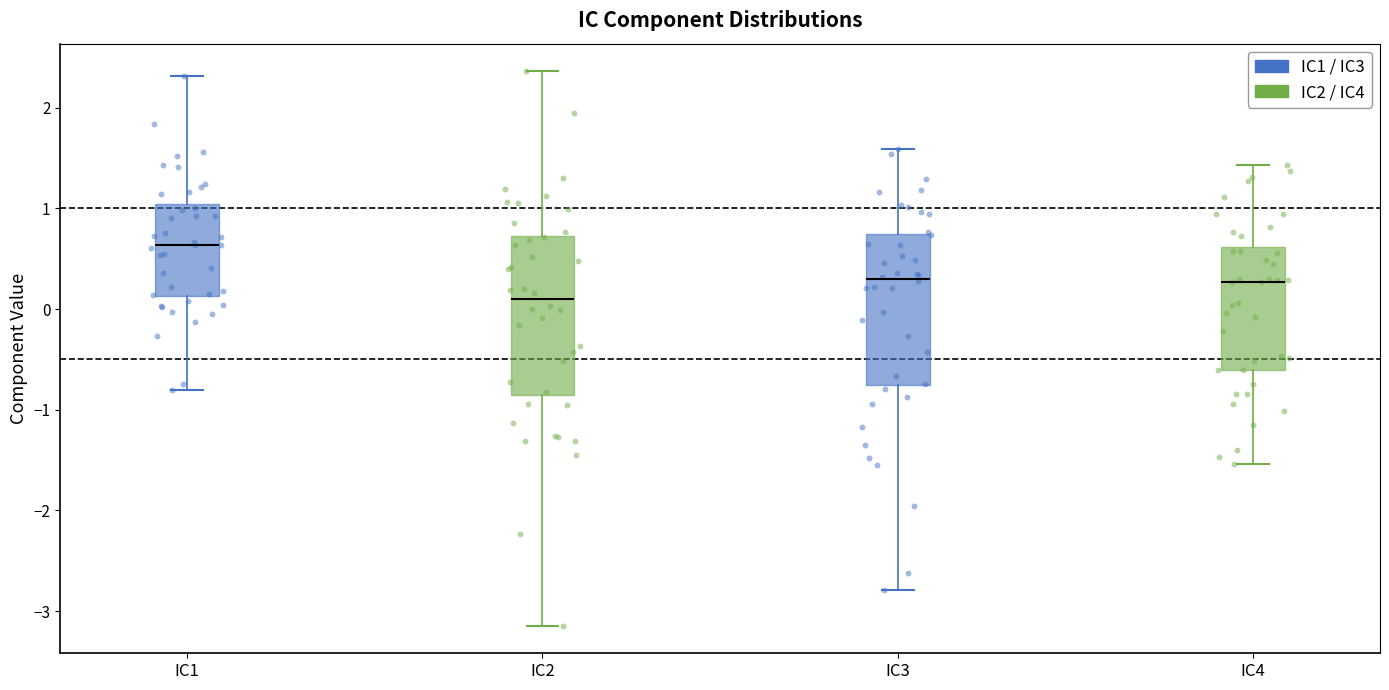

Reading left to right, transcribe this box plot: for each box, give where its median line is, the range the box spans, and where its two whiskers end, as read against the y-axis. The values are not printed on the chart, so give them approximately, as read against the axis.

IC1: median 0.6, box 0.1 to 1.0, whiskers -0.8 to 2.3
IC2: median 0.1, box -0.9 to 0.7, whiskers -3.1 to 2.4
IC3: median 0.3, box -0.8 to 0.7, whiskers -2.8 to 1.6
IC4: median 0.3, box -0.6 to 0.6, whiskers -1.5 to 1.4